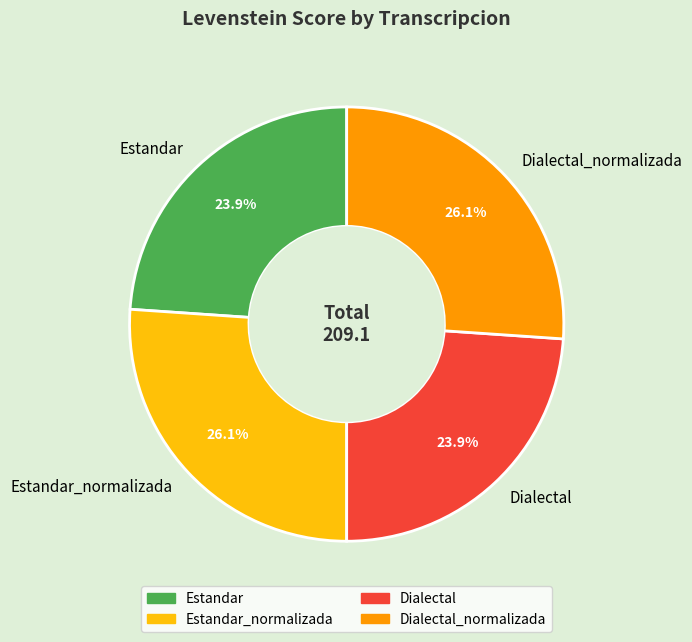

Approximately how many times larger is the value at Estandar compared to Dialectal?

1.0